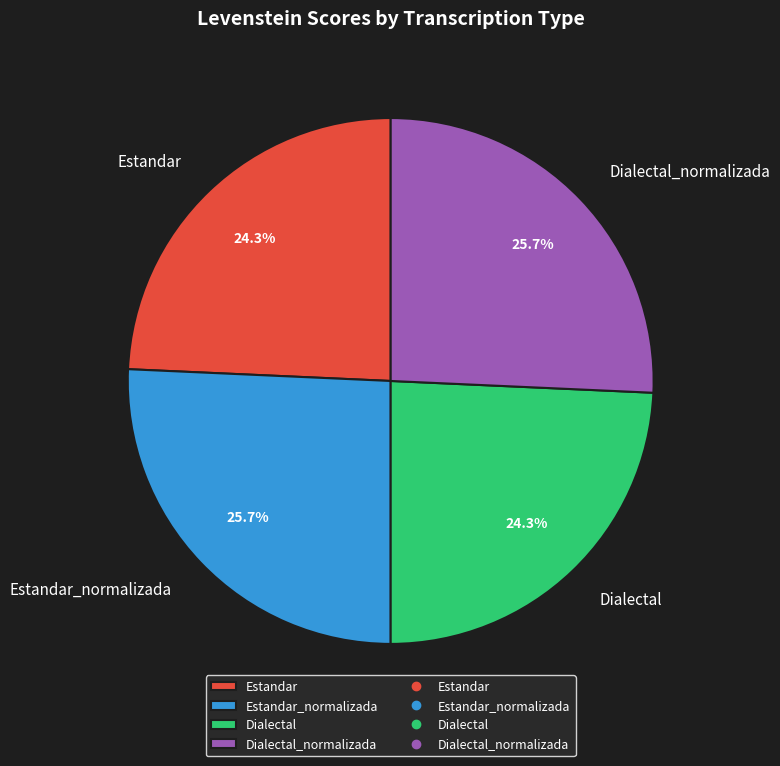

Count the number of slices in the pie.

4